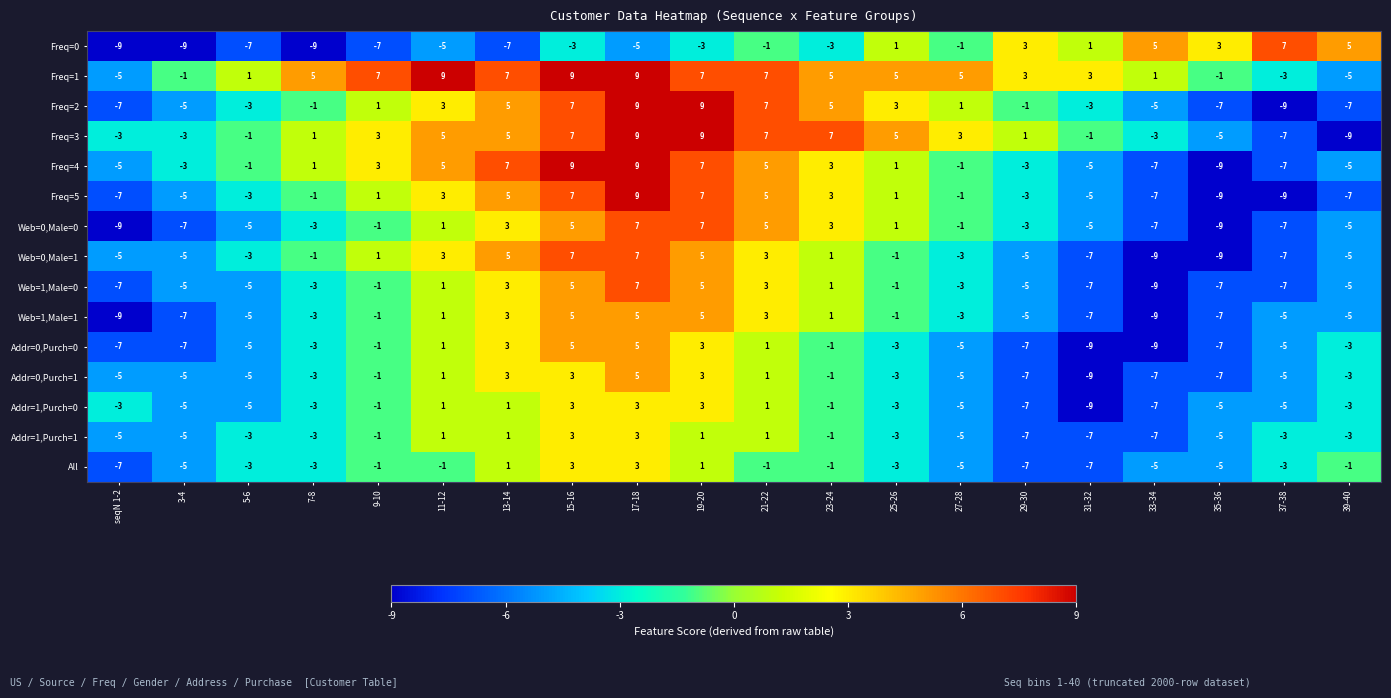

What is the difference between the Addr=0,Purch=1 values at 21-22 and 27-28?

6